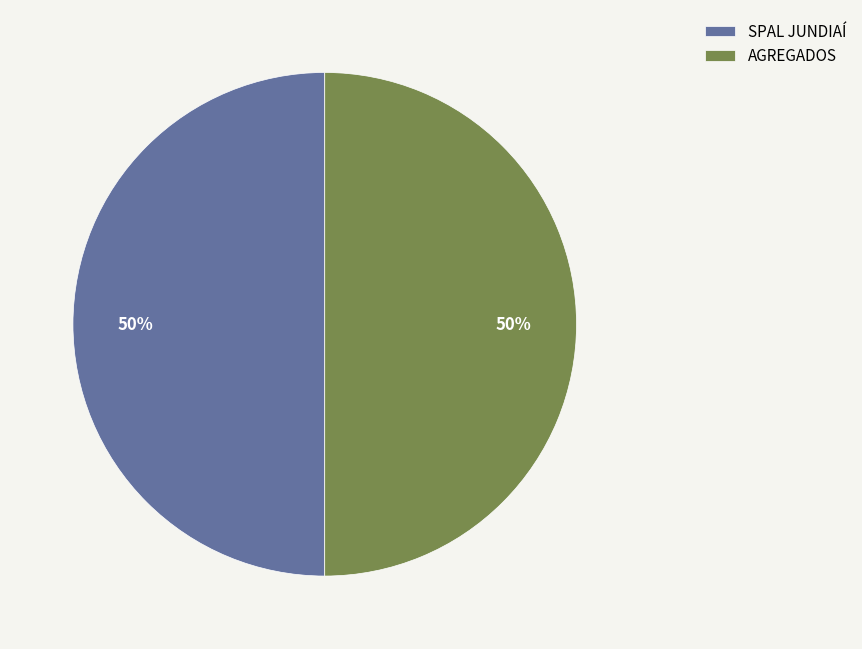

To the nearest percent, what is the average slice percentage?

50%